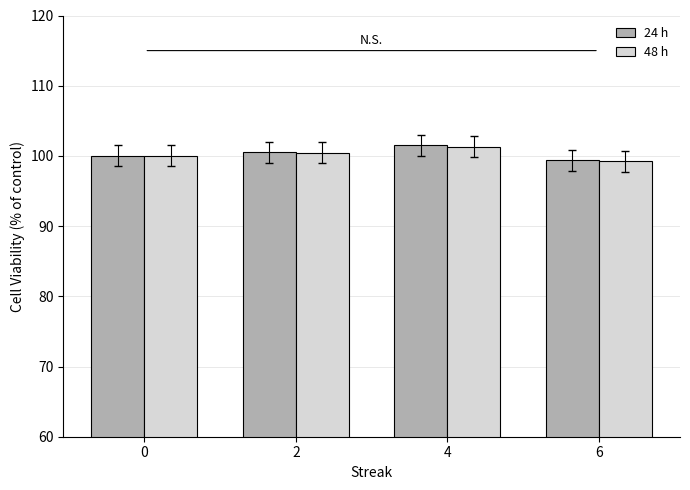

What is the value of the 24 h bar at the 1st from the left?

100.0